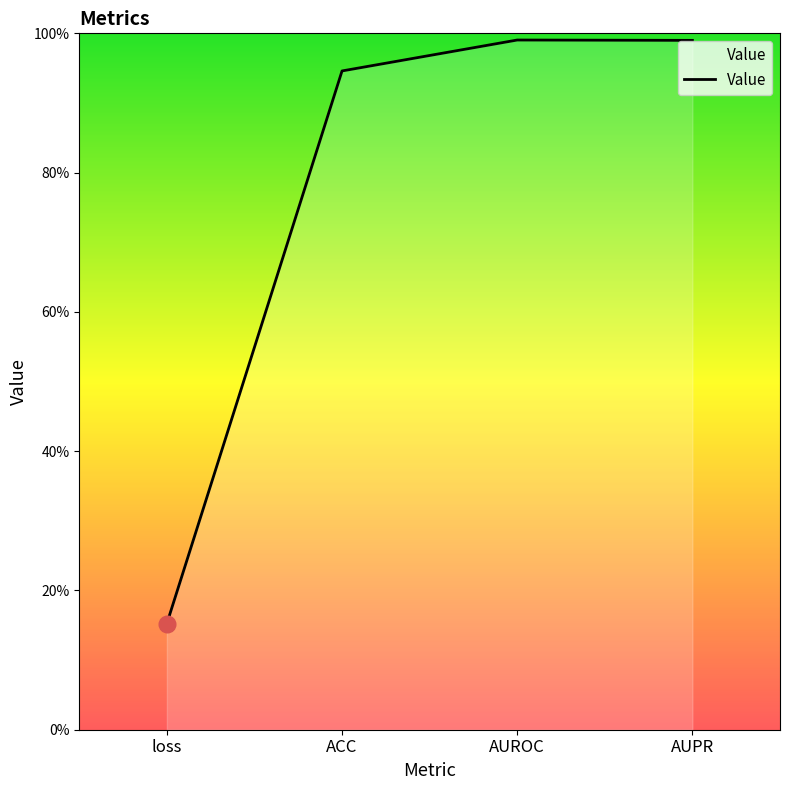

Does the chart have visible grid lines?

No